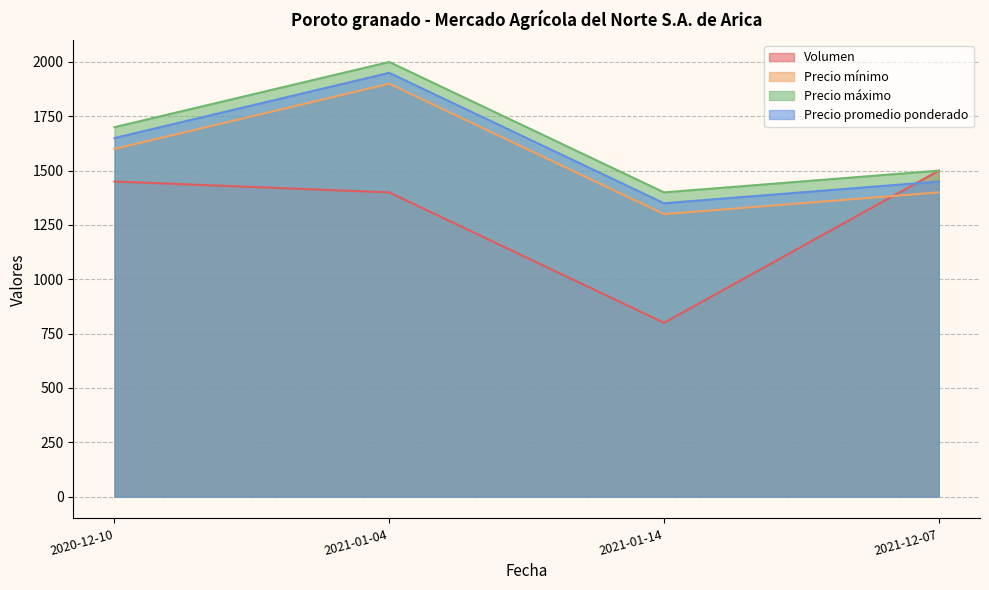

What is the label of the 2nd point from the right?

2021-01-14